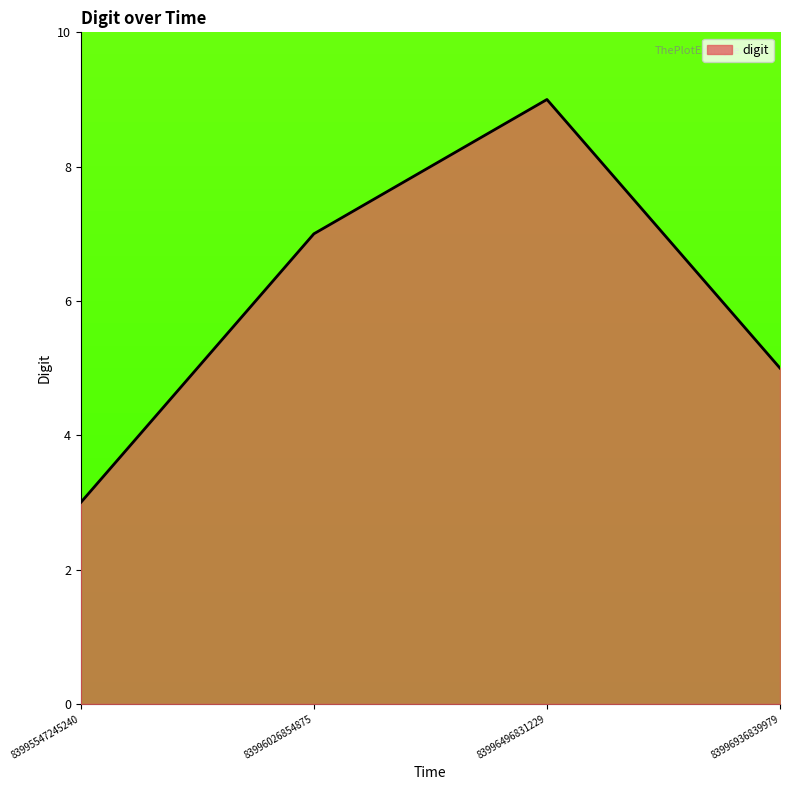

At which category does the data reach its first local peak?

83996496831229